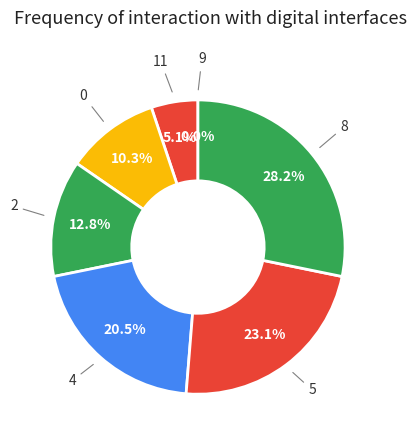

What is the smallest slice in the pie chart?

9